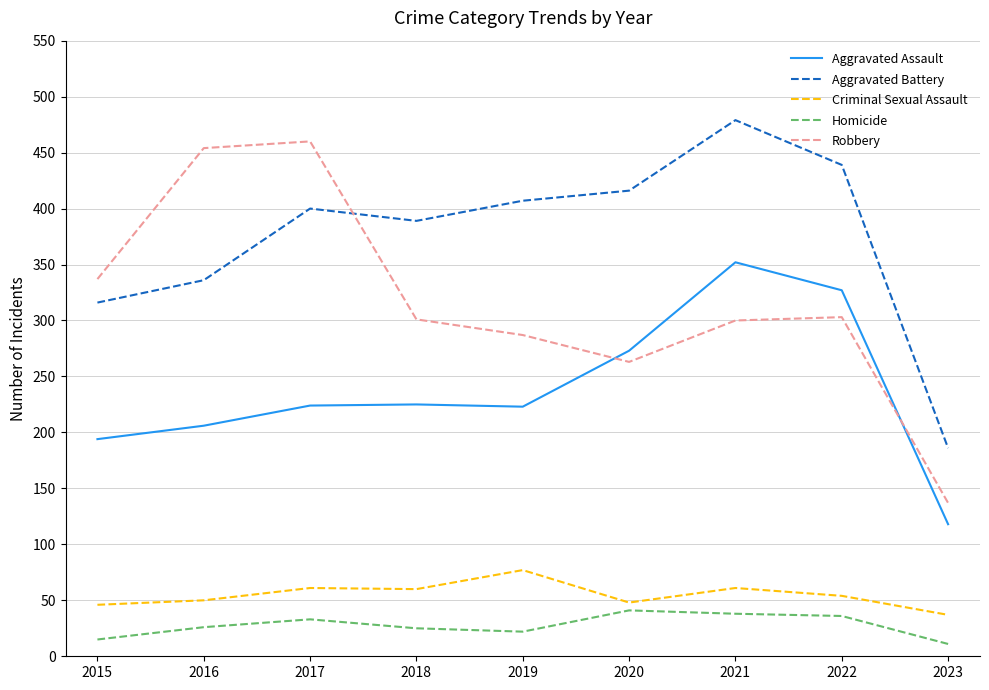

What value does the Aggravated Battery series have at 2021?

479